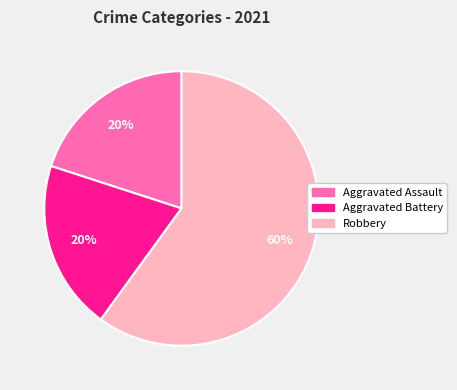

To the nearest percent, what is the difference between the largest and smallest slice percentages?

40%